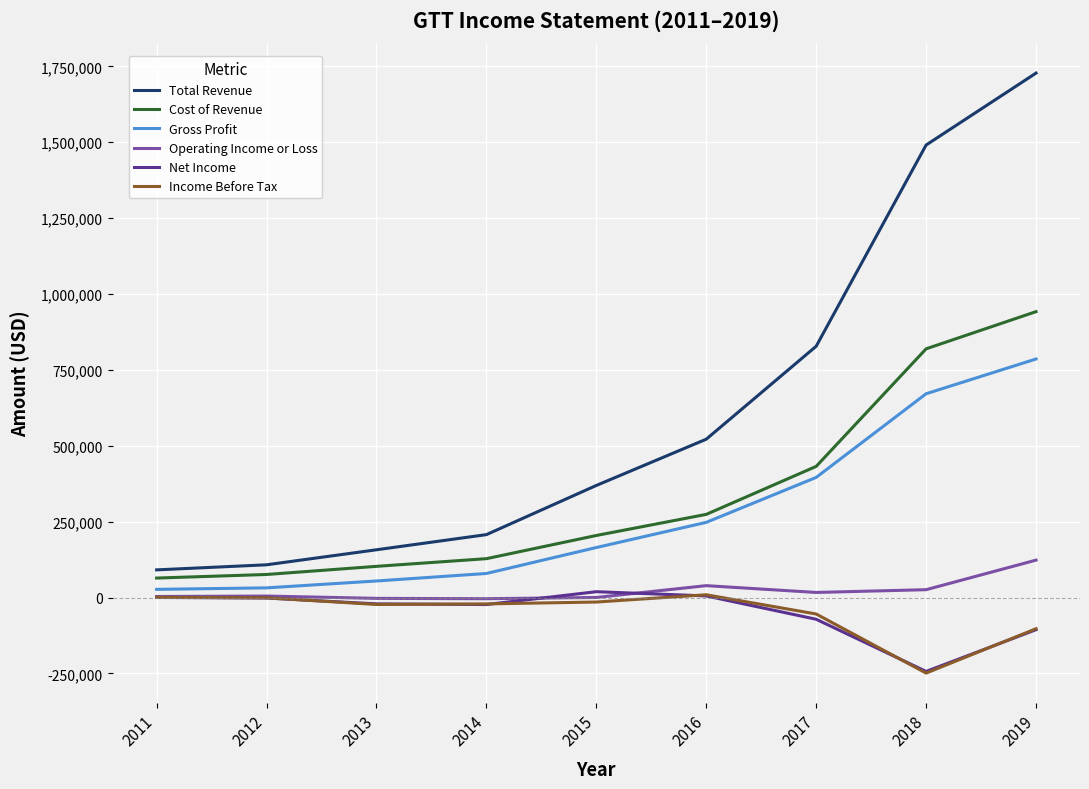

At which category is the sum across all series the highest?

2019